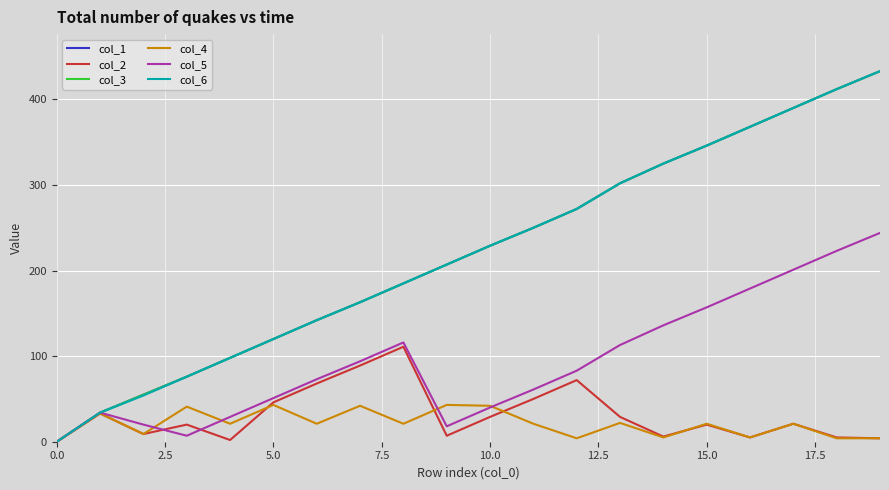

Does the chart display data point markers on the line(s)?

No